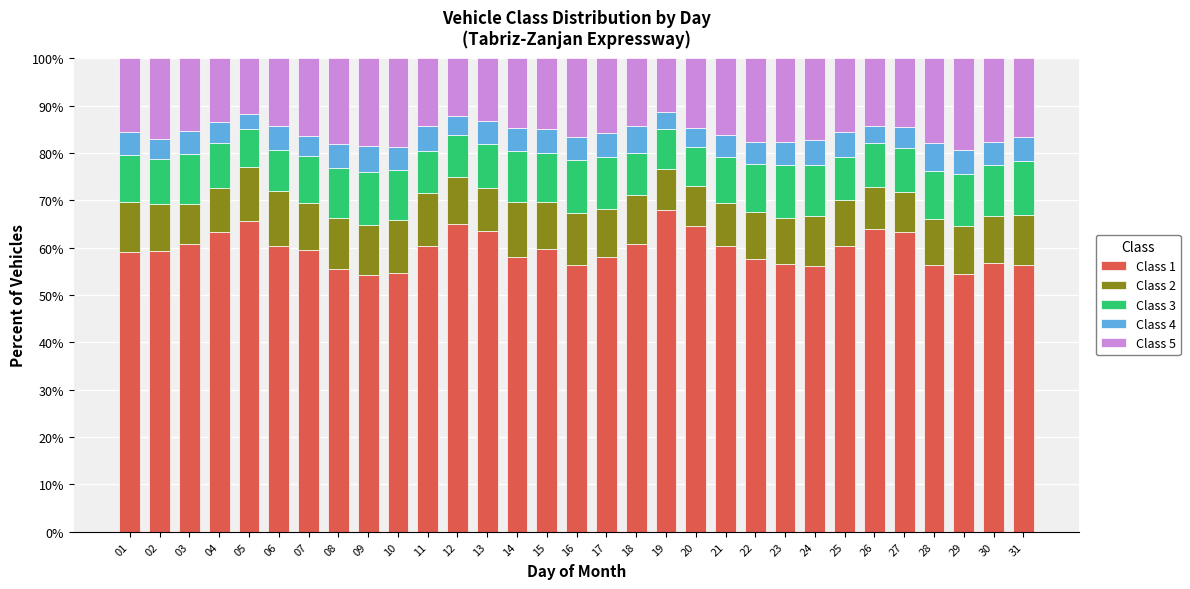

Are the bars grouped side by side (vs. stacked)?

No